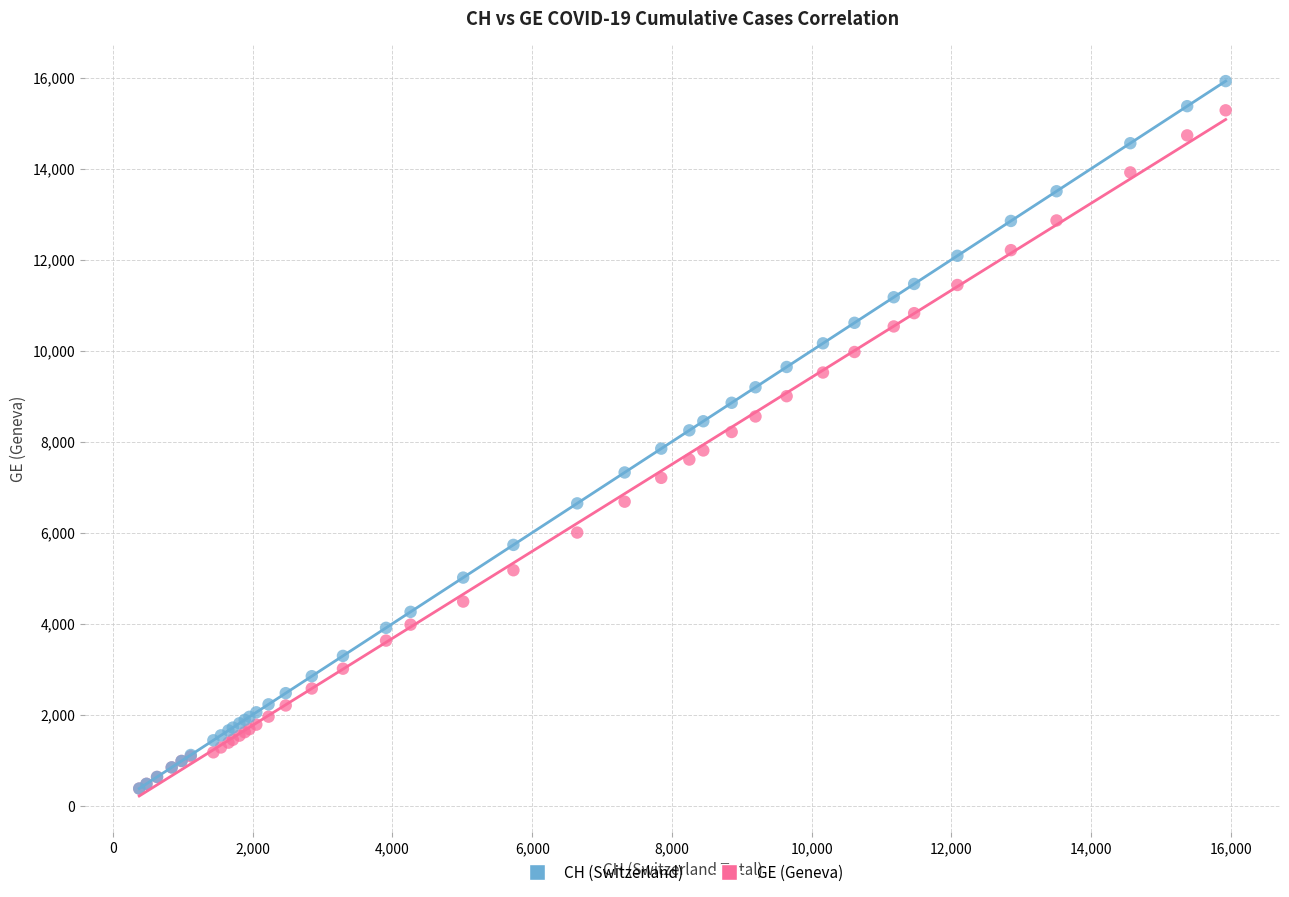

Which series has the largest Y range (max minus min)?

CH (Switzerland)